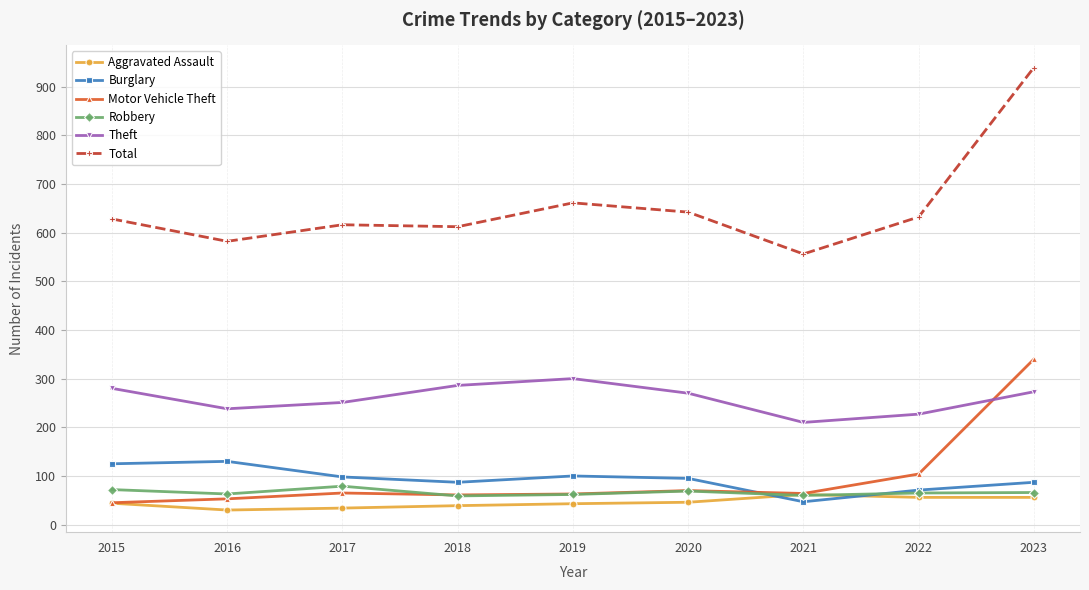

What is the value of the Burglary point at the 7th from the left?

47